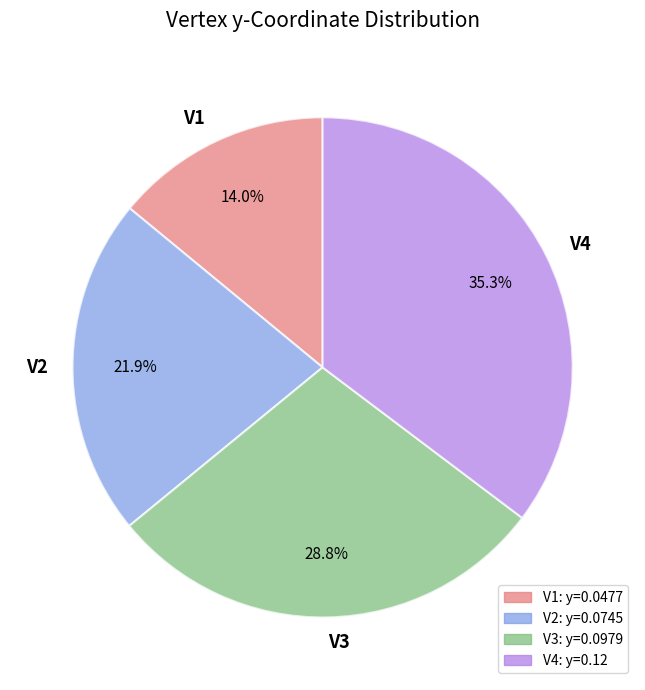

To the nearest percent, what is the difference between the largest and smallest slice percentages?

21%